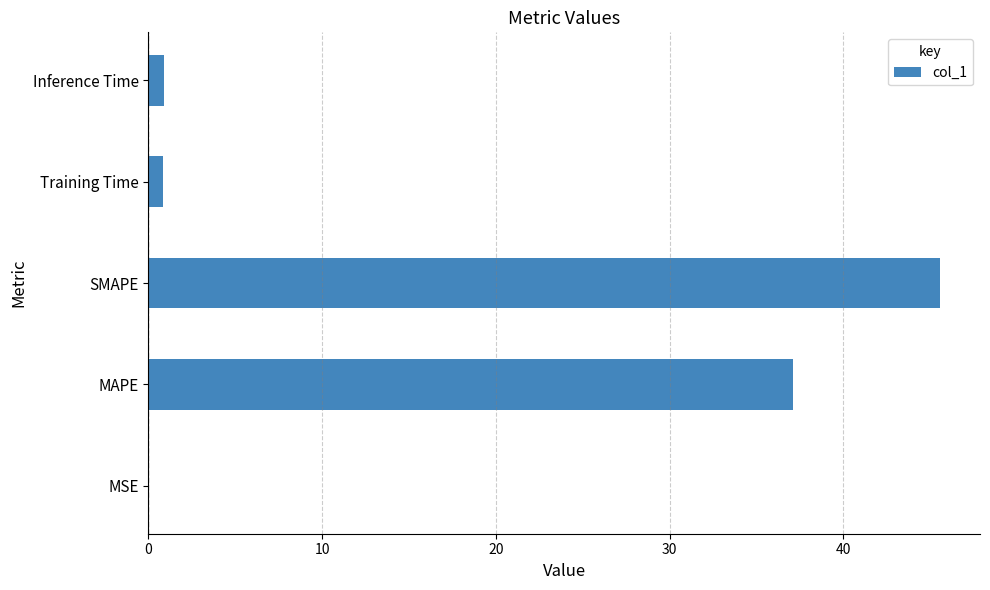

What is the sum of all values?

84.5